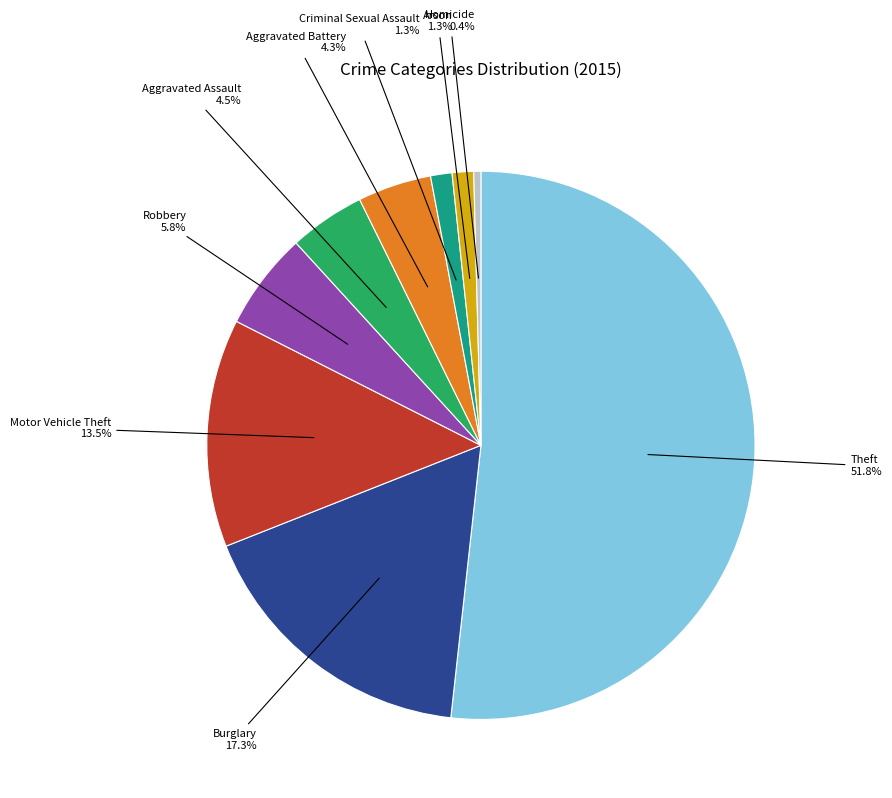

Is there a majority slice in this chart?

Yes